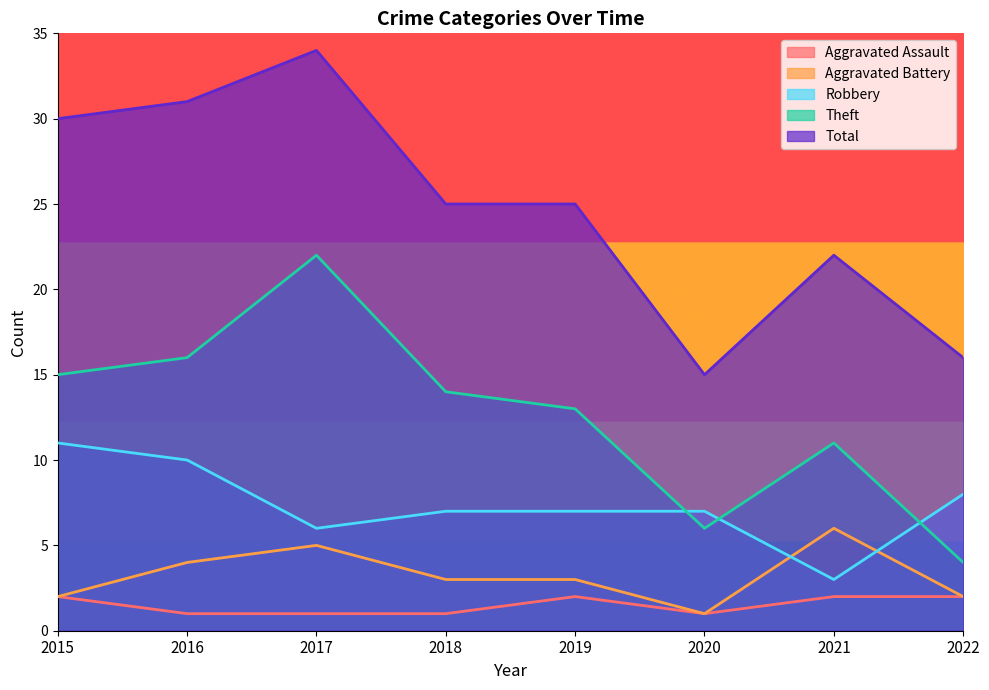

What is the difference between the maximum and minimum values in the Total series?

19